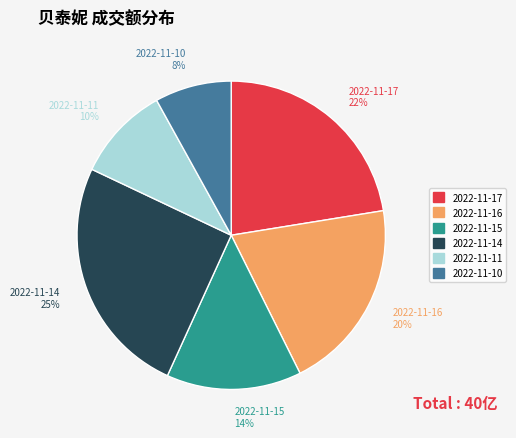

Which slice is the largest?

2022-11-14